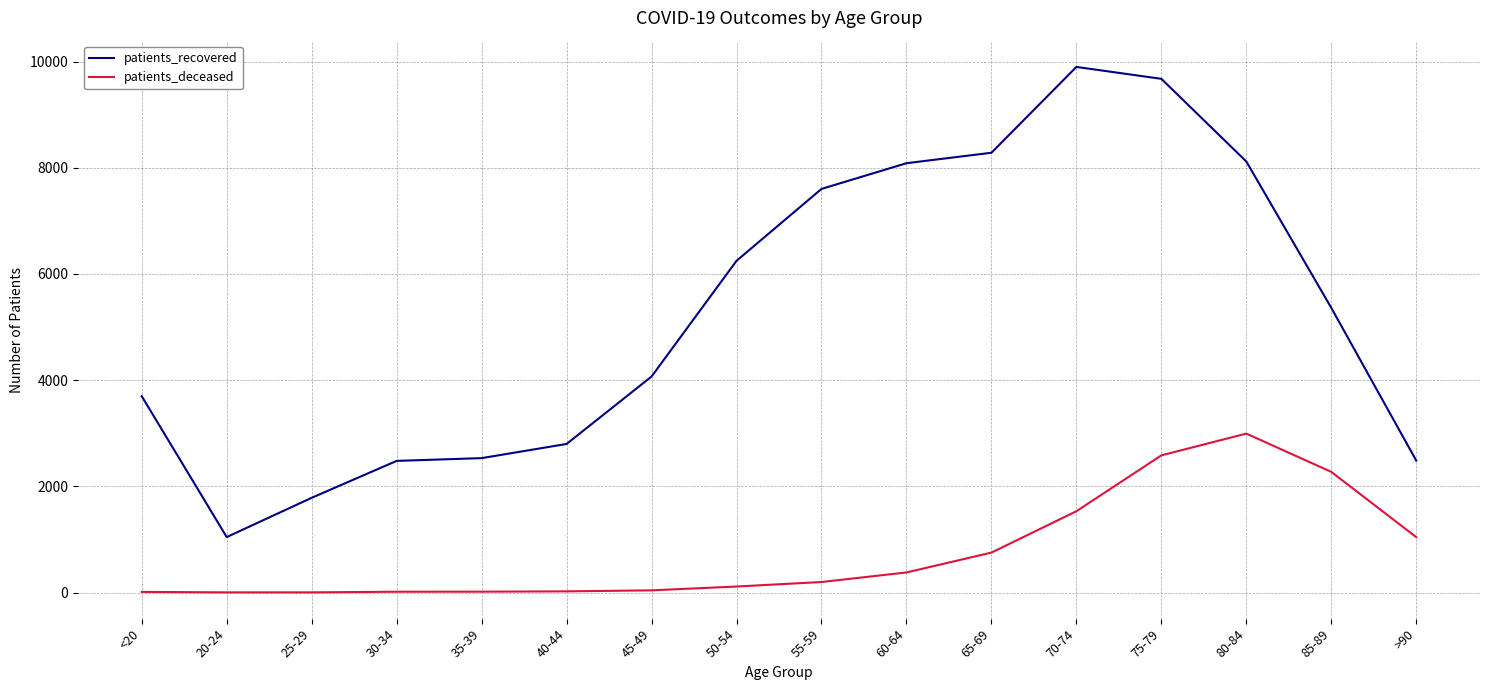

Which series has the largest range (max minus min)?

patients_recovered